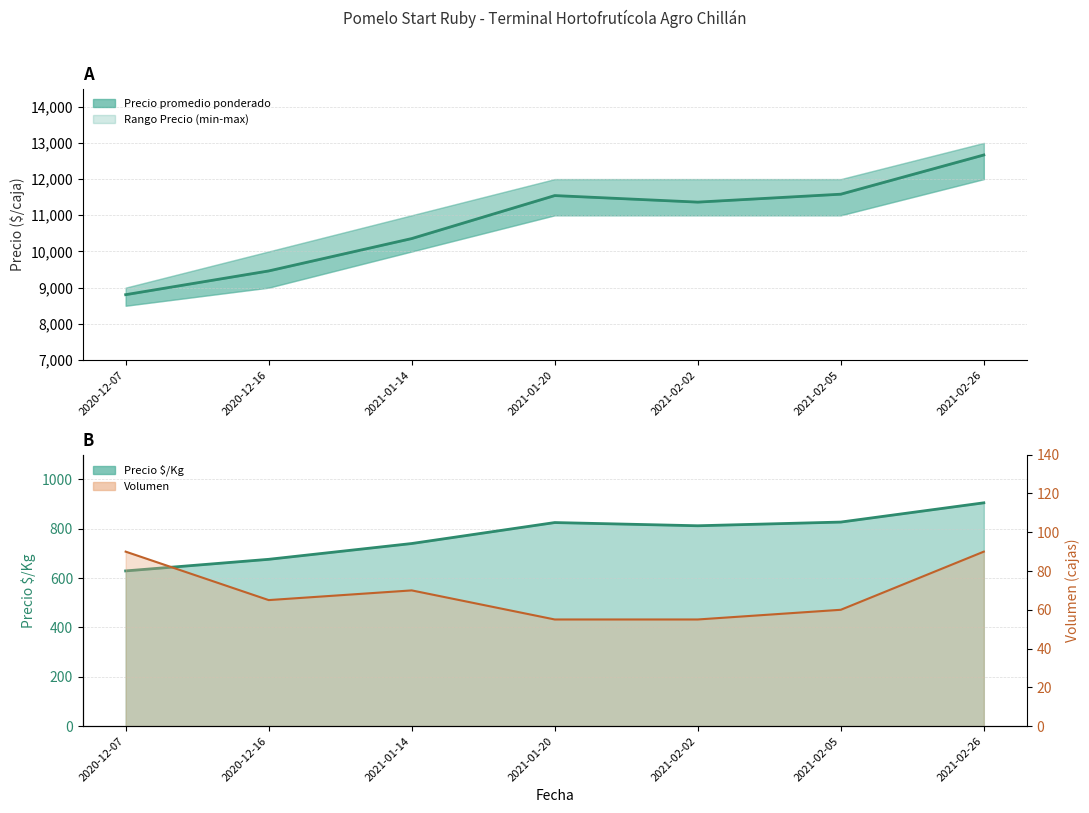

What is the highest value of the Precio $/Kg (línea) series?

905